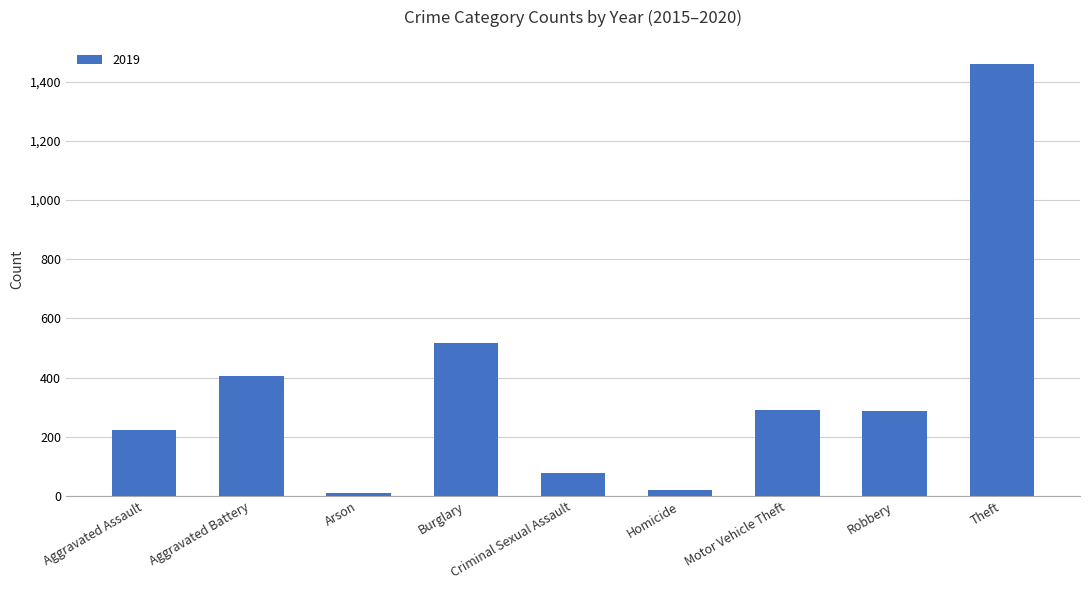

What is the average value?

366